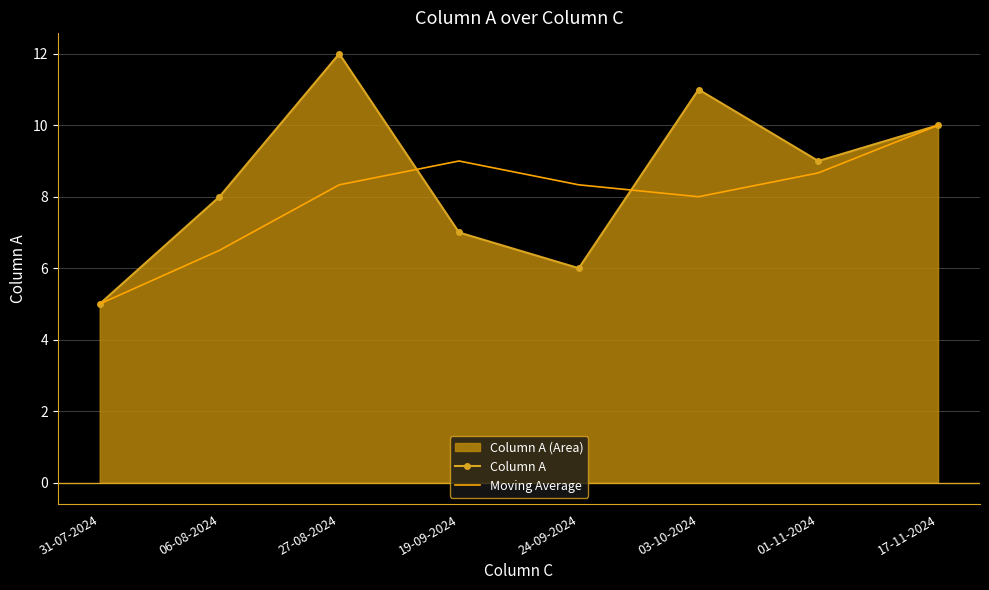

At how many categories does at least one series exceed 10?

2